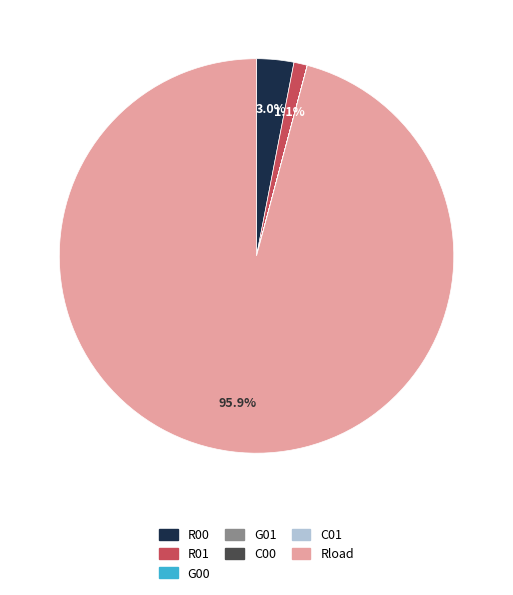

Which category has the biggest portion of the pie?

Rload